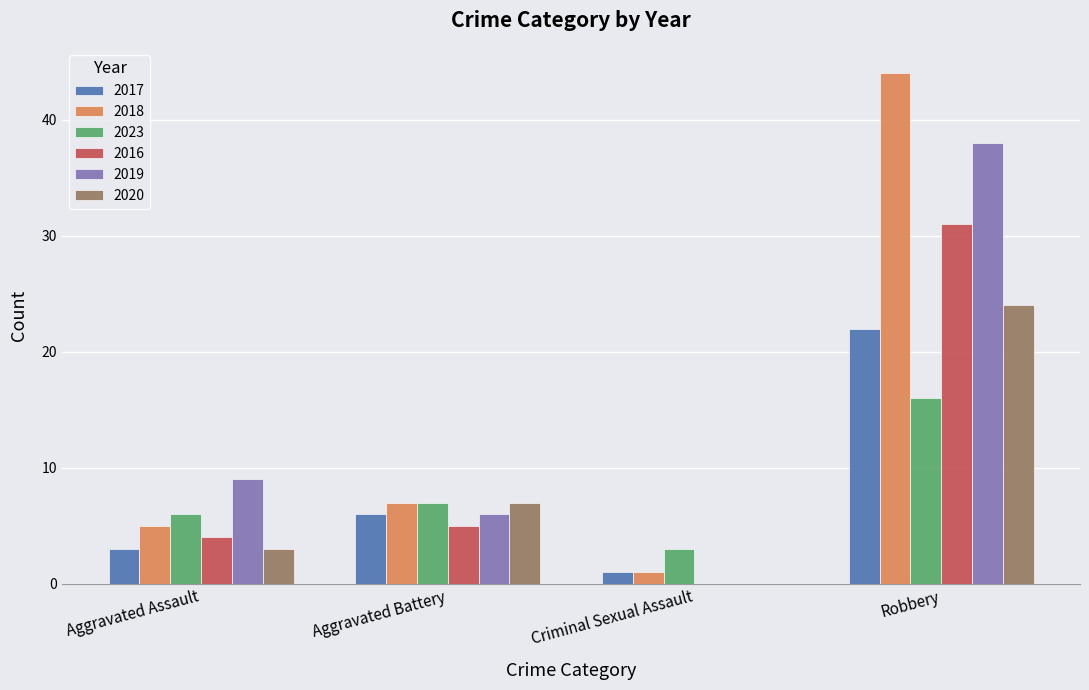

At which label is 2019 closest to 19?

Aggravated Assault